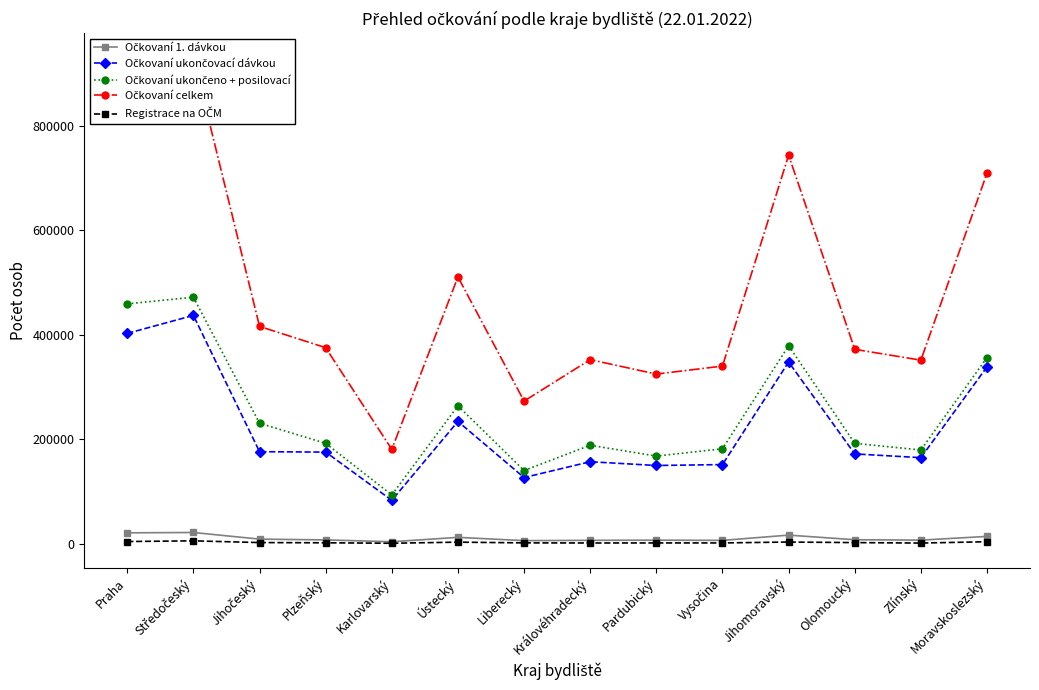

What is the sum of all Registrace na OČM values?

36873